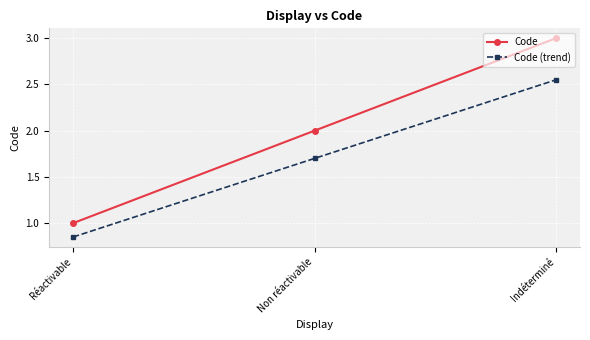

List the series in order of their overall mean, highest first.

Code, Code (trend)